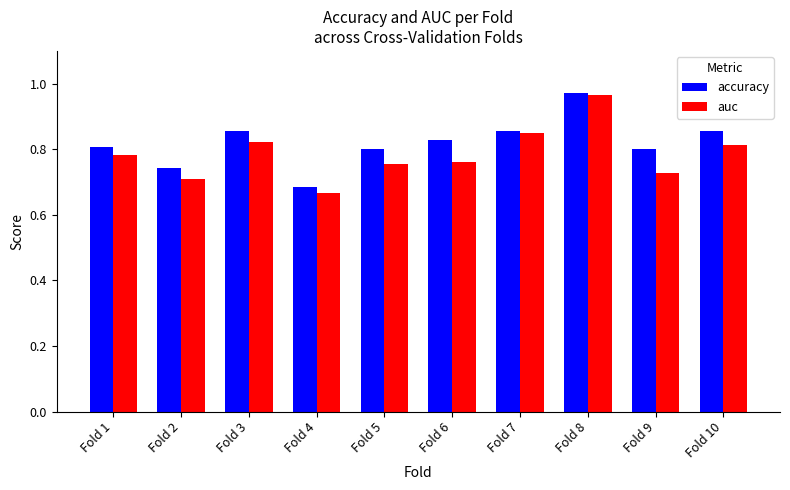

Which series has the largest range (max minus min)?

auc